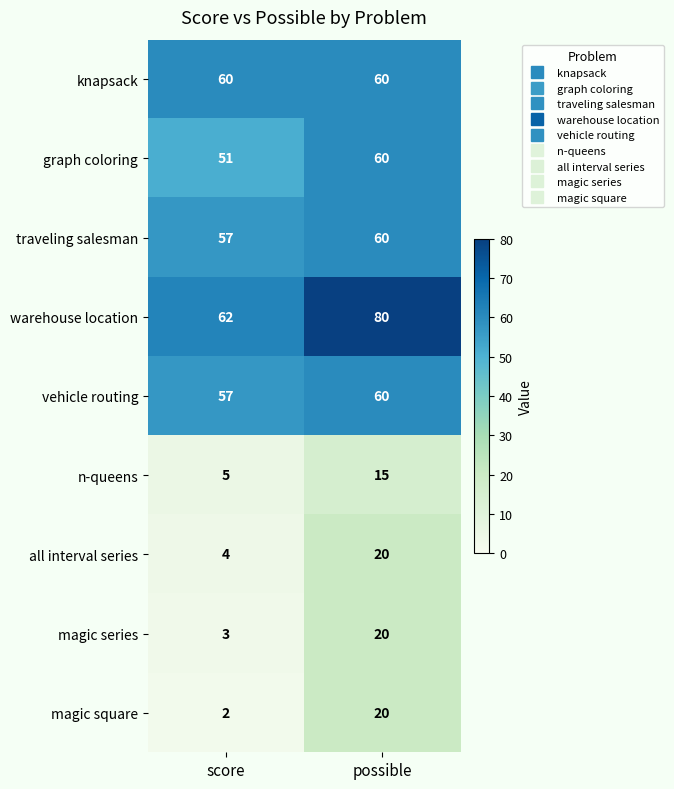

Count the number of data series in this chart.

9